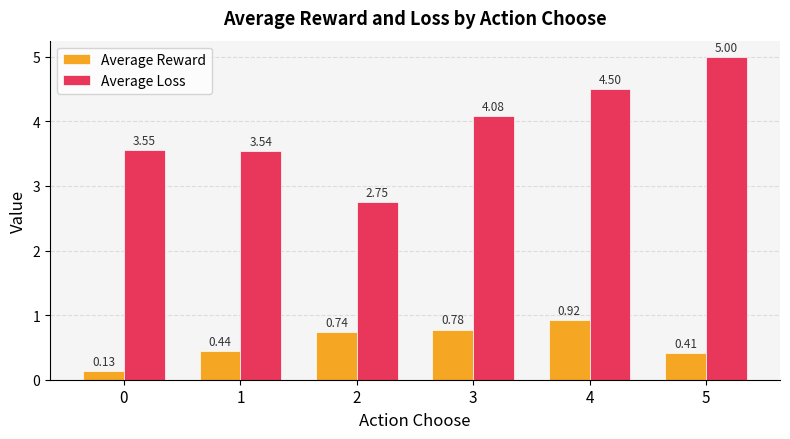

List the labels in order of Average Loss value, smallest first.

2, 1, 0, 3, 4, 5